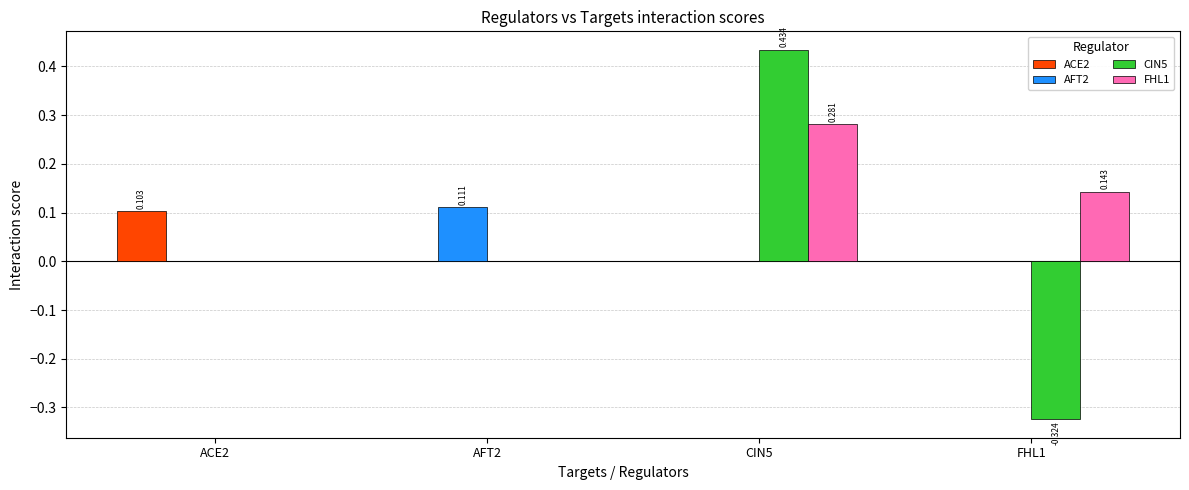

Rank the series at AFT2 from lowest to highest value.

ACE2, CIN5, FHL1, AFT2